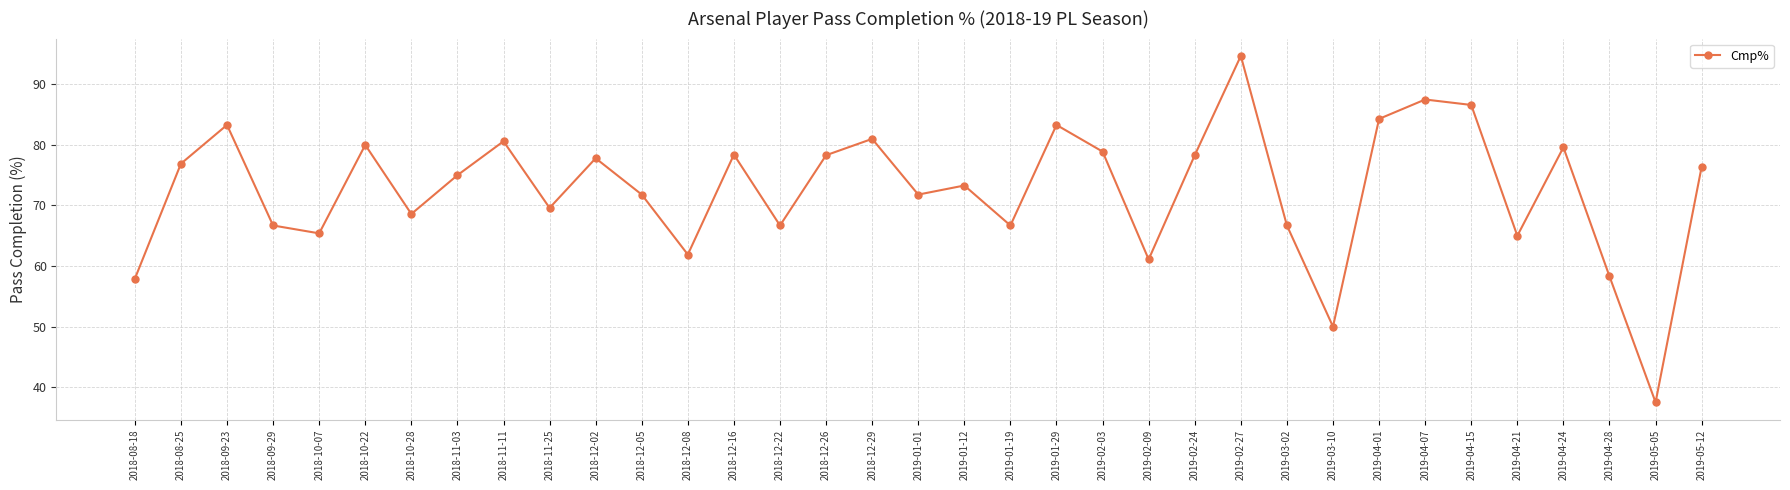

Which label corresponds to the largest value in the chart?

2019-02-27